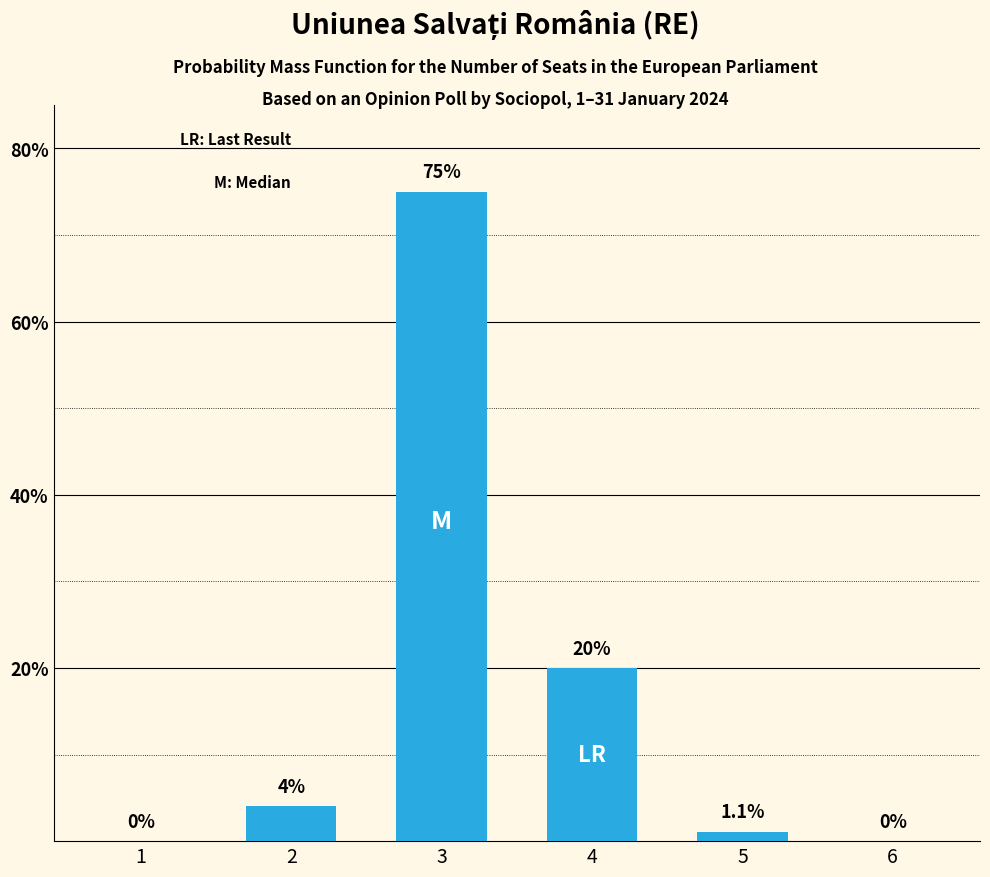

What is the sum of the values at 6 and 3?

75.0